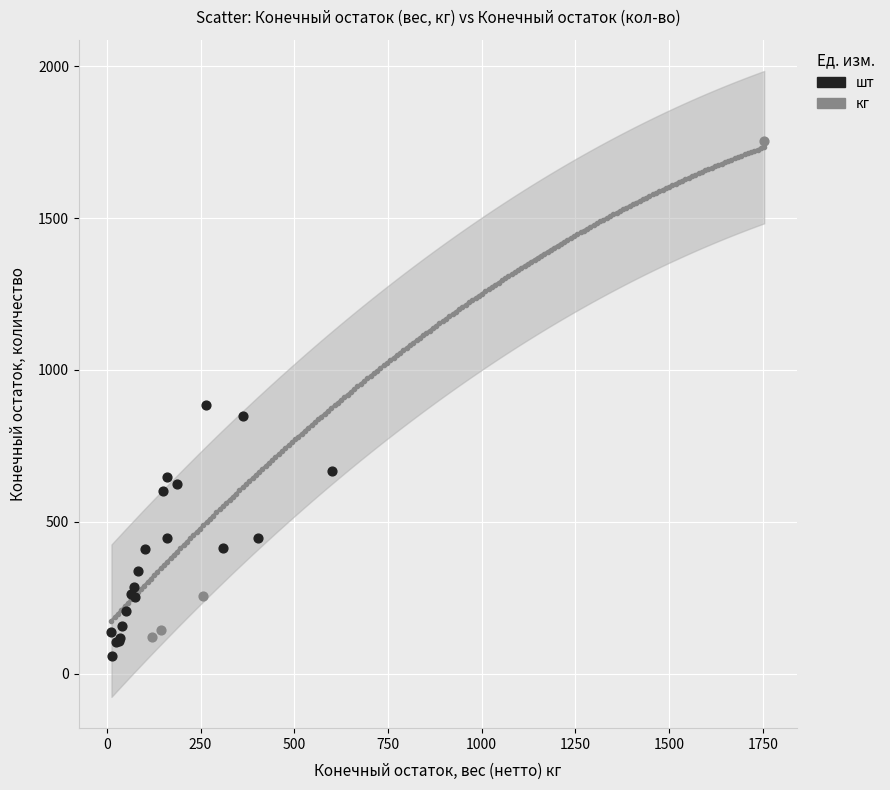

Which series reaches the maximum Y coordinate?

кг